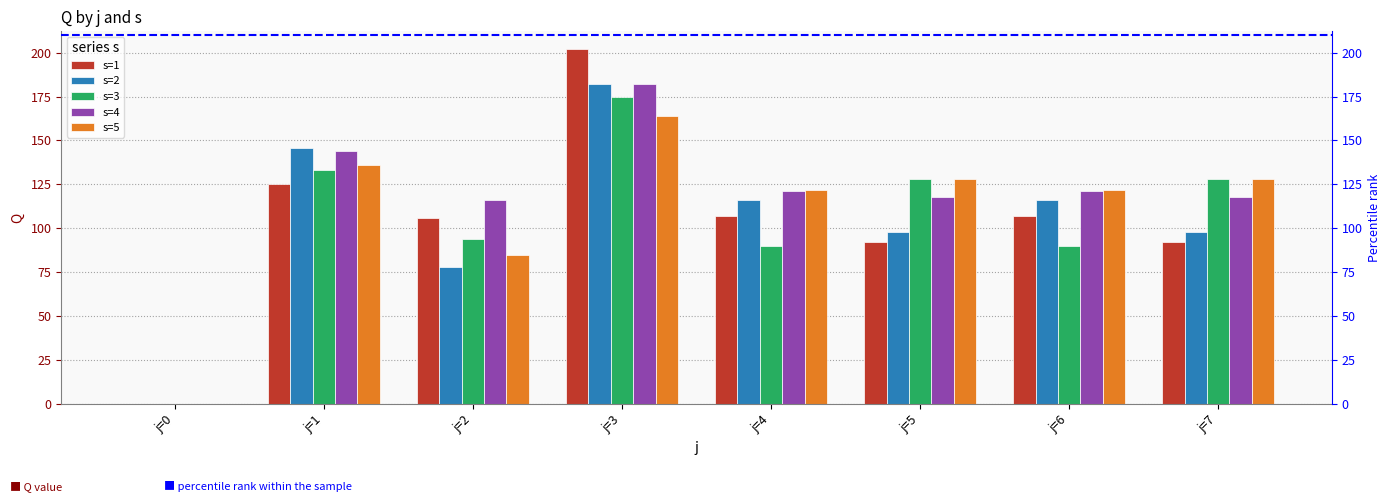

At how many categories does at least one series exceed 91?

7